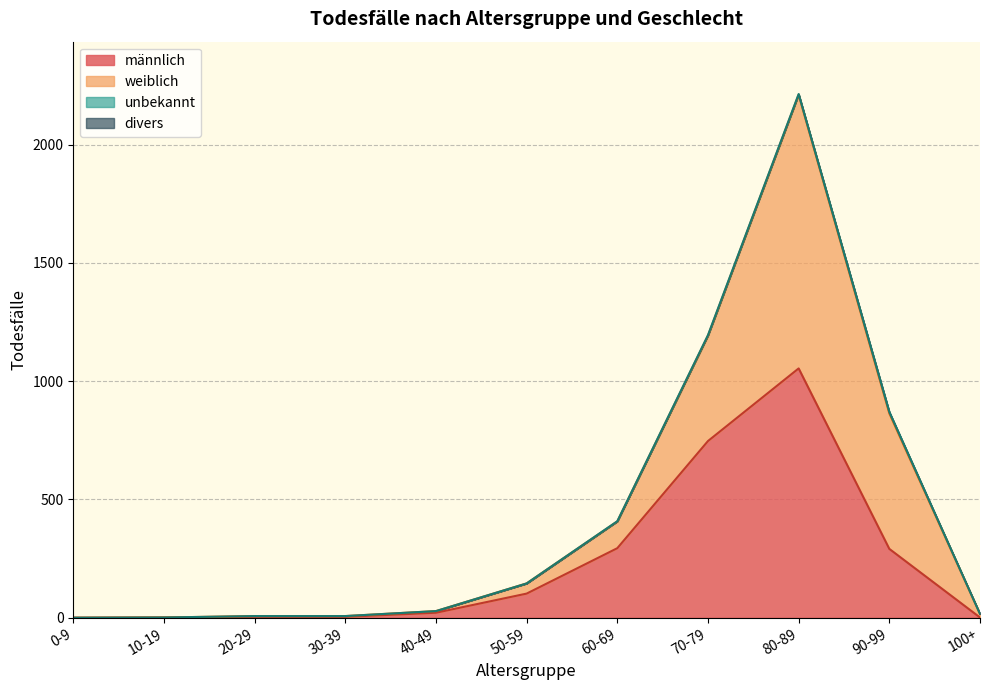

What is the difference between the second highest and minimum values in the weiblich series?

1195